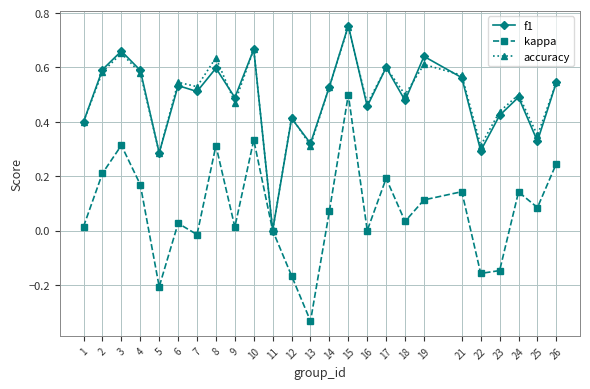

At which category is the sum across all series the highest?

15